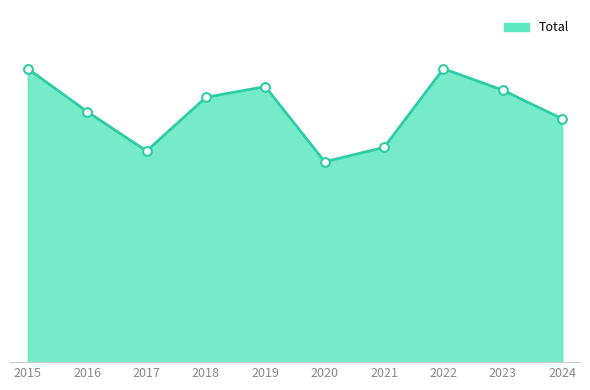

Approximately how many times larger is the value at 2022 compared to 2020?

1.5